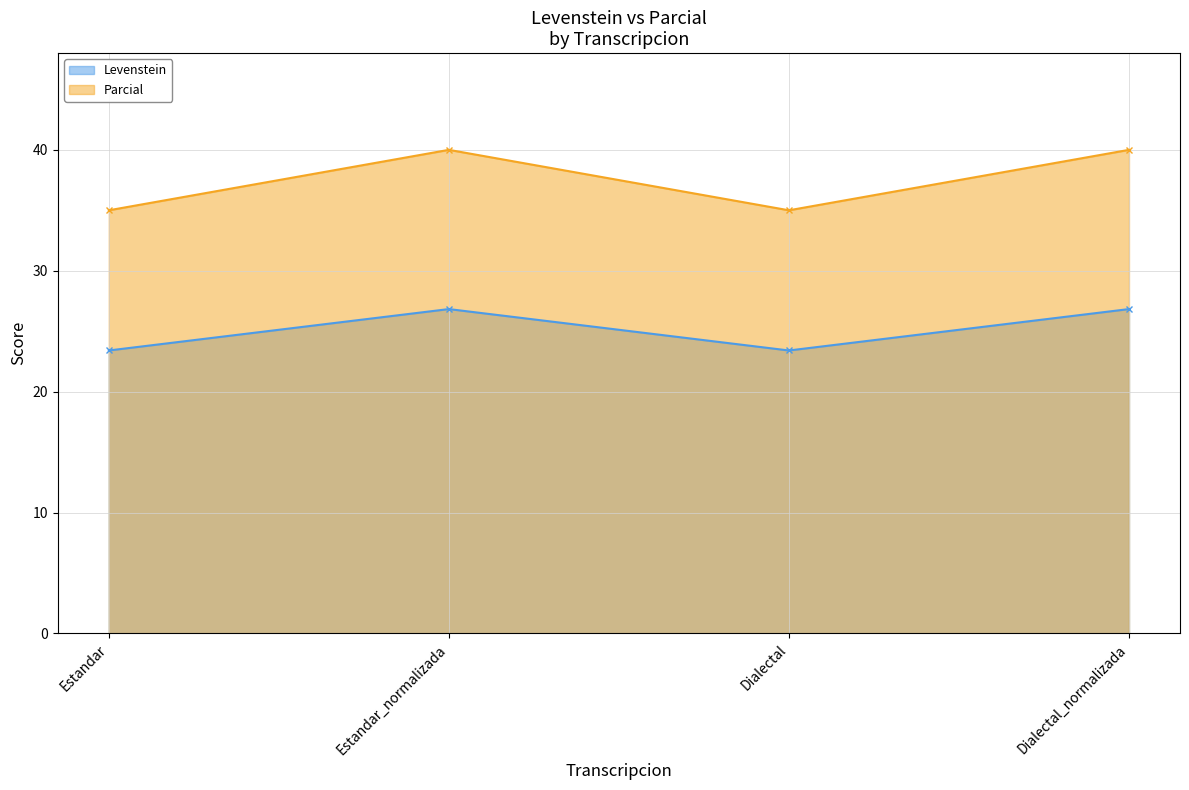

Reading left to right, list all the values displayed in this chart.

Levenstein: Estandar=23.4	Estandar_normalizada=26.8	Dialectal=23.4	Dialectal_normalizada=26.8
Parcial: Estandar=35.0	Estandar_normalizada=40.0	Dialectal=35.0	Dialectal_normalizada=40.0